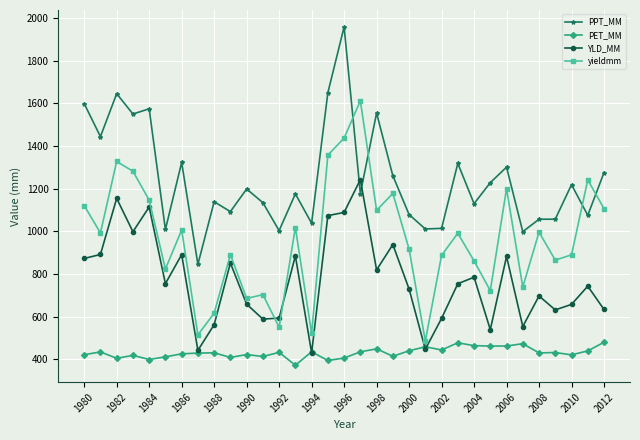

What are all the series names shown in the legend?

PPT_MM, PET_MM, YLD_MM, yieldmm